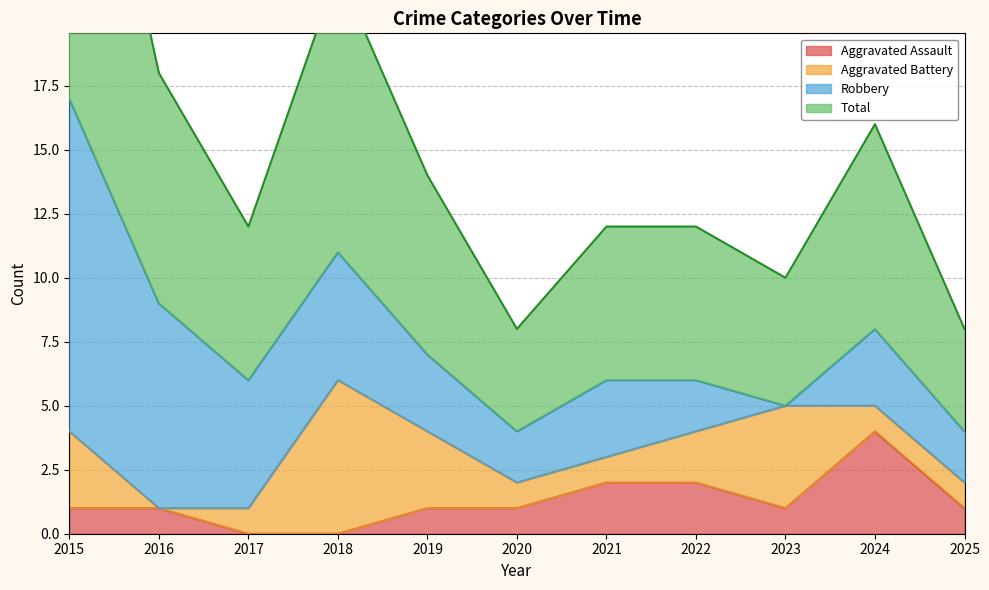

Between 2022 and 2025, which series saw the biggest shift?

Total